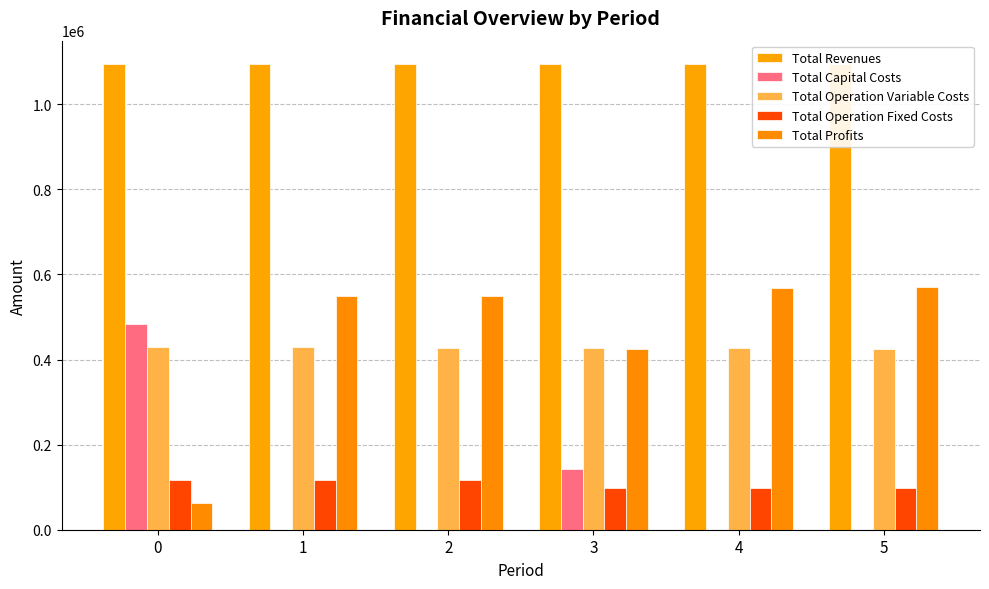

What is the value of the Total Operation Fixed Costs bar at the 6th from the left?

98503.5